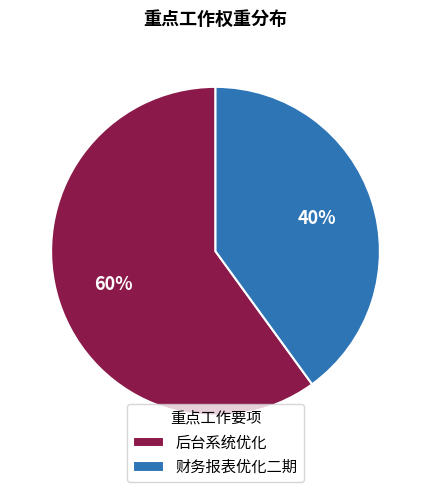

To the nearest percent, what portion does 财务报表优化二期 represent?

40%